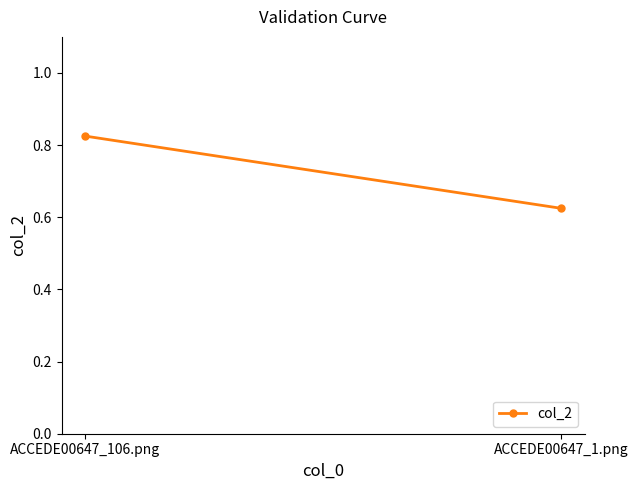

How many lines are shown in the chart?

1